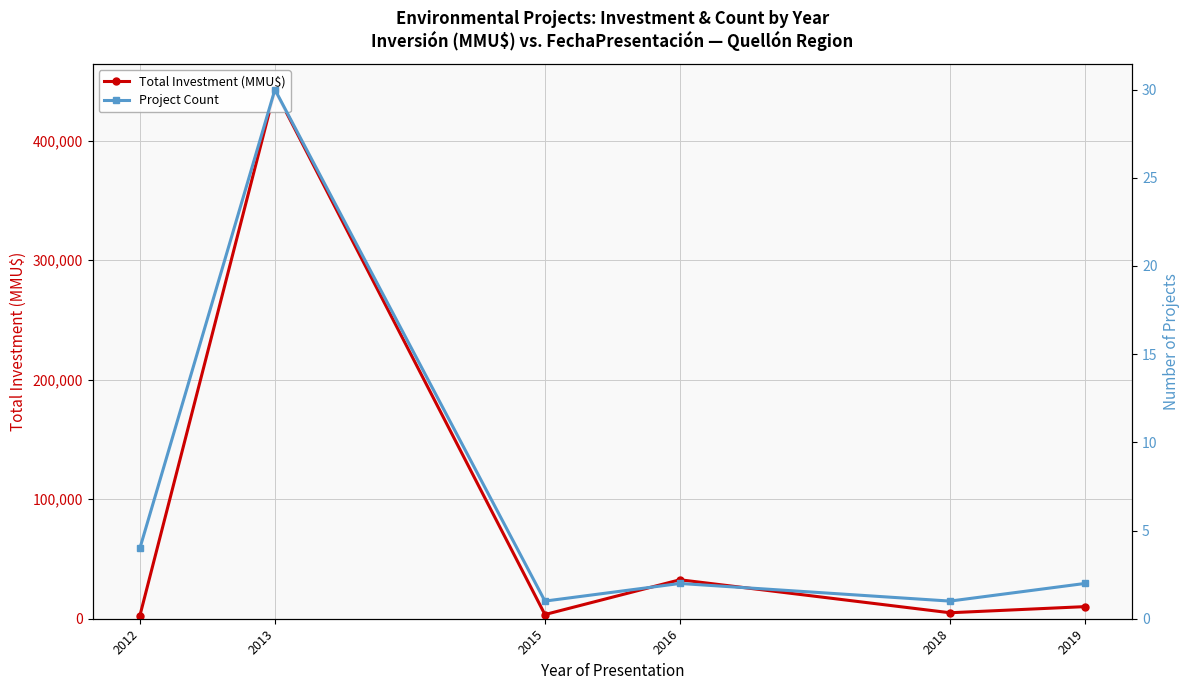

Which series changed the most between 2012 and 2015?

Total Investment (MMU$)